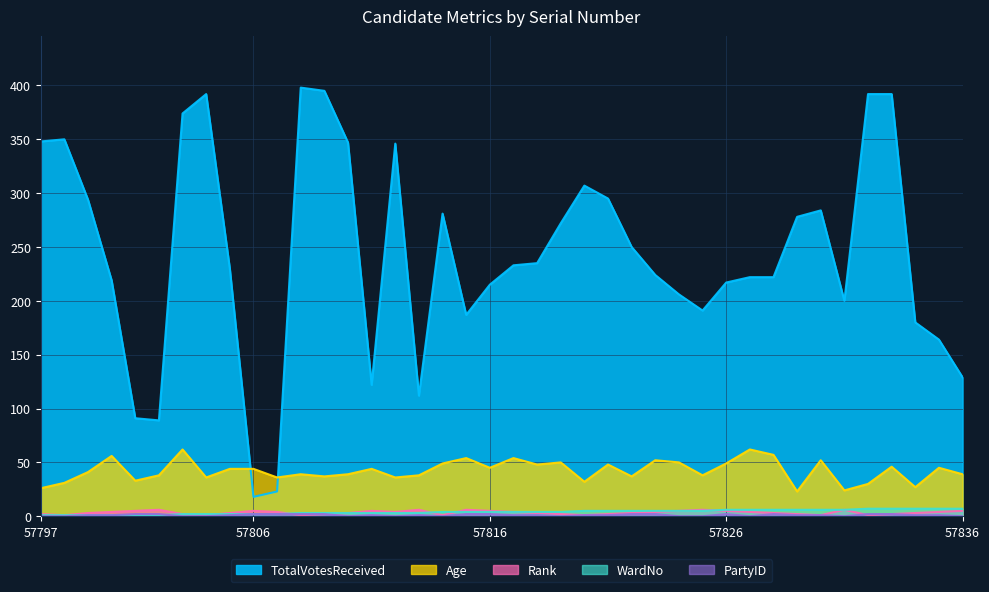

Which series has the largest total across all categories?

TotalVotesReceived